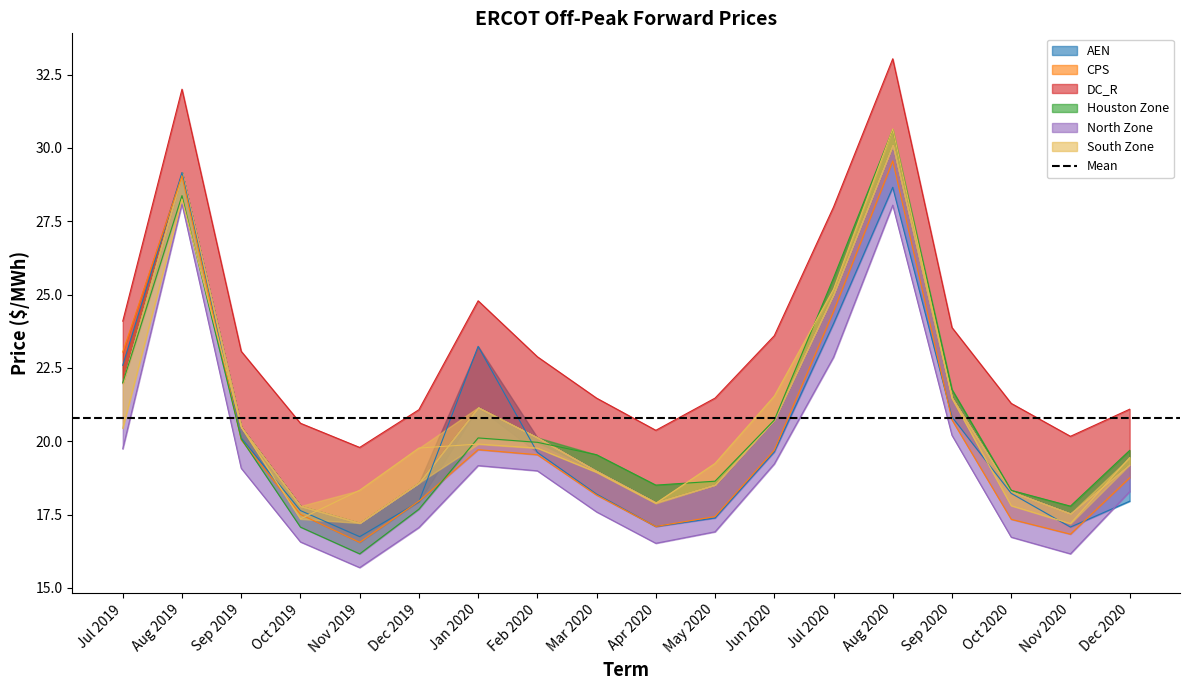

Which series has the widest spread of values?

Houston Zone